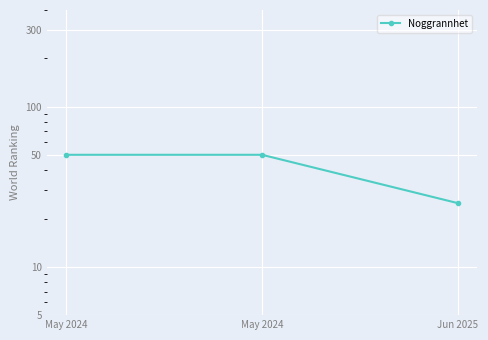

What is the minimum value shown in the chart?

25